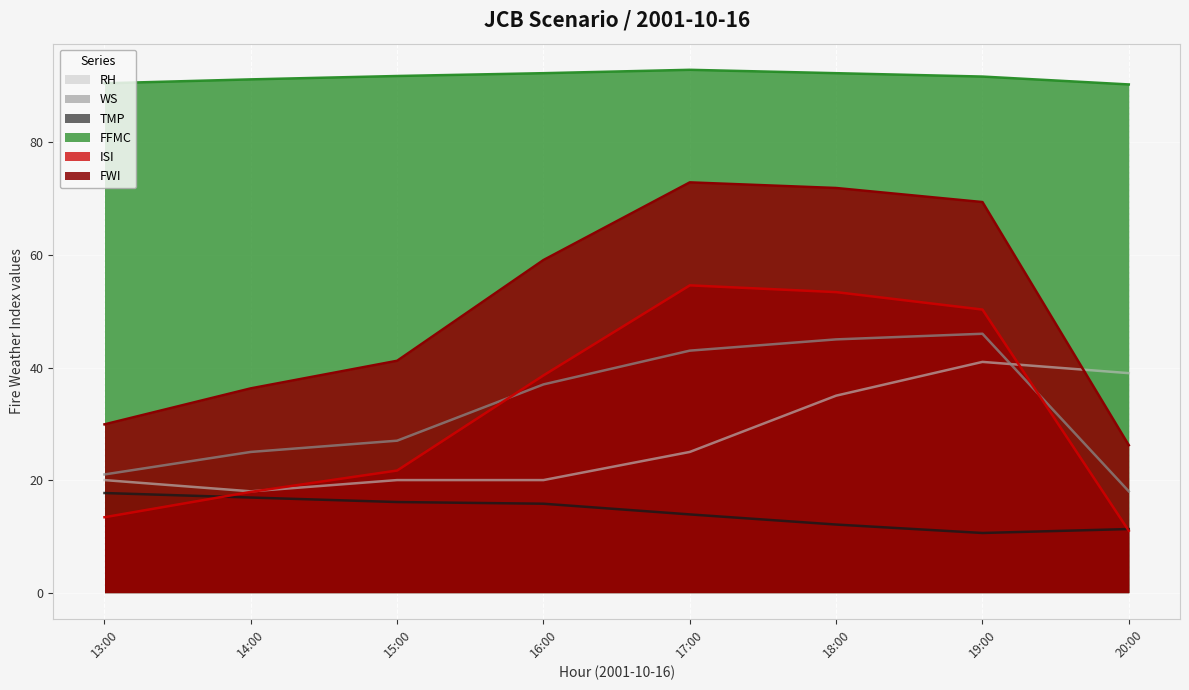

Is the value of ISI at 17:00 greater than the value of FFMC at 16:00?

No